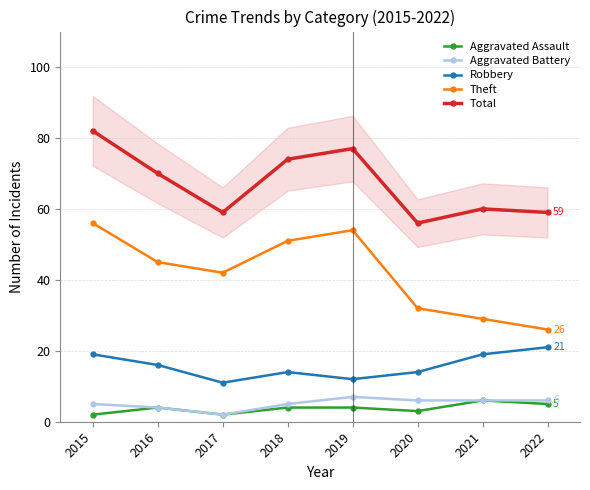

Reading left to right, extract all data points from this chart.

Aggravated Assault: 2015=2	2016=4	2017=2	2018=4	2019=4	2020=3	2021=6	2022=5
Aggravated Battery: 2015=5	2016=4	2017=2	2018=5	2019=7	2020=6	2021=6	2022=6
Robbery: 2015=19	2016=16	2017=11	2018=14	2019=12	2020=14	2021=19	2022=21
Theft: 2015=56	2016=45	2017=42	2018=51	2019=54	2020=32	2021=29	2022=26
Total: 2015=82	2016=70	2017=59	2018=74	2019=77	2020=56	2021=60	2022=59